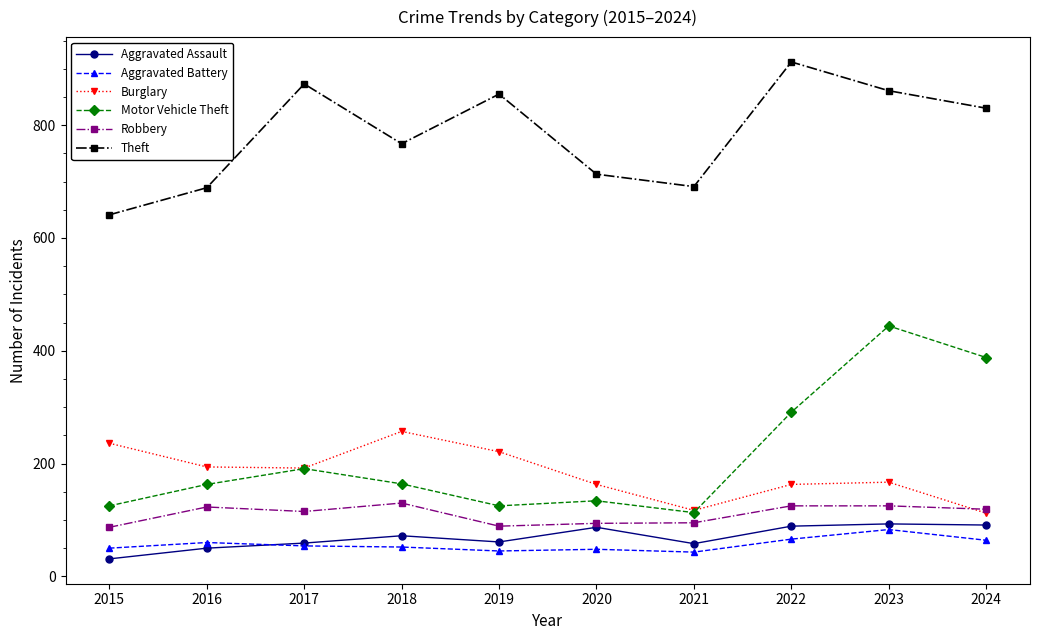

What is the spread (max minus min) of values at 2015?

610